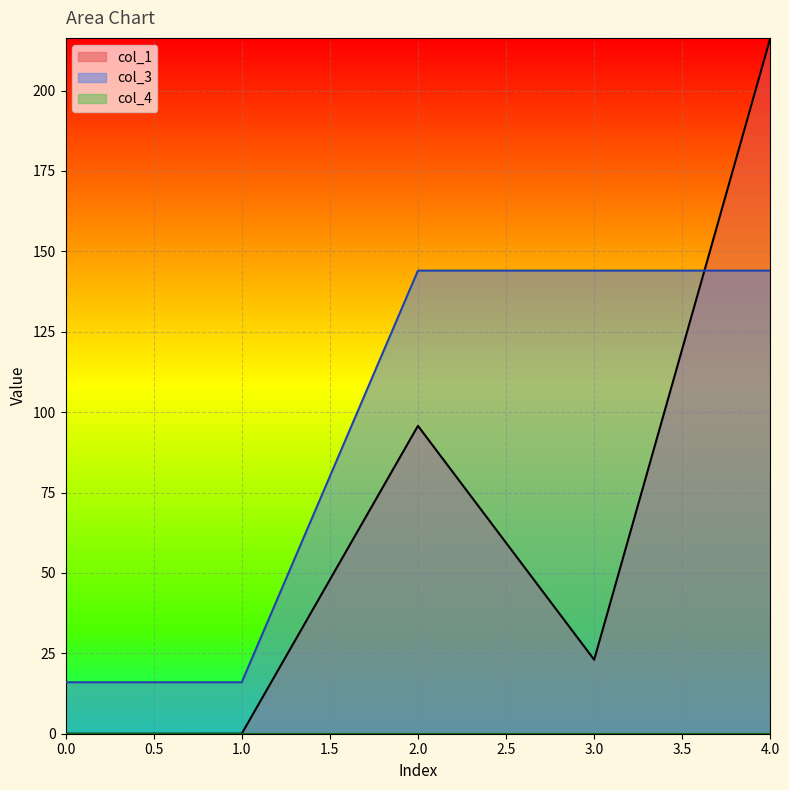

Reading left to right, transcribe all the data shown in this chart.

col_1: 0.0	0.0	95.7	23.0	216.4
col_3: 16.0	16.0	144.0	144.0	144.0